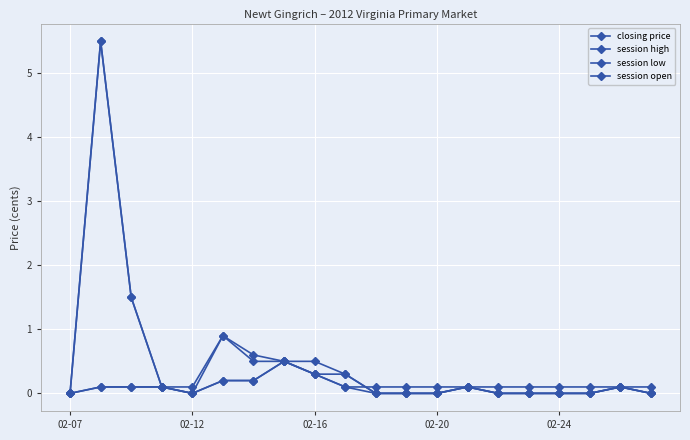

Reading right to left, extract all data points from this chart.

closing price: 0.1	0.1	0.1	0.1	0.1	0.1	0.1	0.1	0.1	0.1	0.1	0.3	0.5	0.5	0.9	0.1	0.1	0.1	0.1	0.0
session high: 0.0	0.1	0.0	0.0	0.0	0.0	0.1	0.0	0.0	0.0	0.3	0.5	0.5	0.6	0.9	0.0	0.1	1.5	5.5	0.0
session low: 0.0	0.1	0.0	0.0	0.0	0.0	0.1	0.0	0.0	0.0	0.1	0.3	0.5	0.2	0.2	0.0	0.1	0.1	0.1	0.0
session open: 0.0	0.1	0.0	0.0	0.0	0.0	0.1	0.0	0.0	0.0	0.3	0.3	0.5	0.2	0.2	0.0	0.1	1.5	5.5	0.0